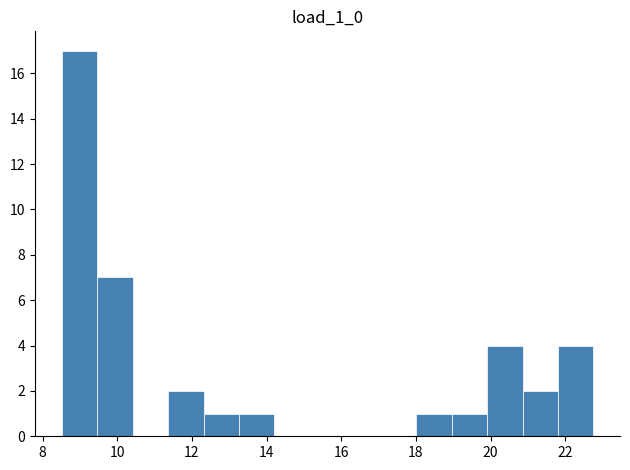

How tall is the bar that spans 13.2 to 14.2 on the x-axis? Neither the bar edges nor the heights are printed on the chart, so give them approximately, as read against the axes.

1